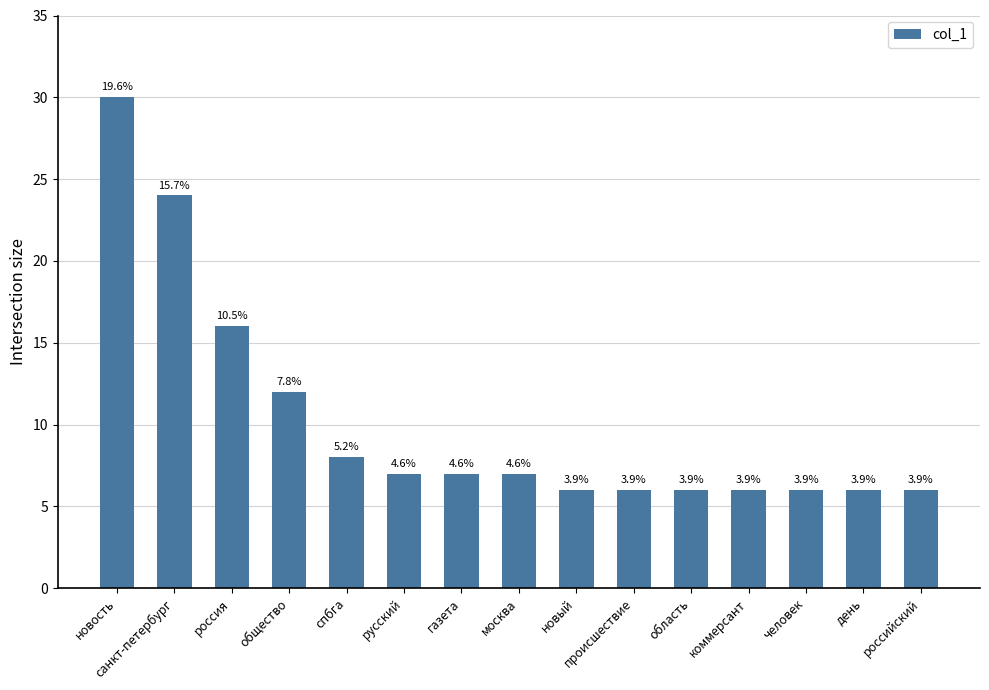

What is the sum of the values at общество and день?

18